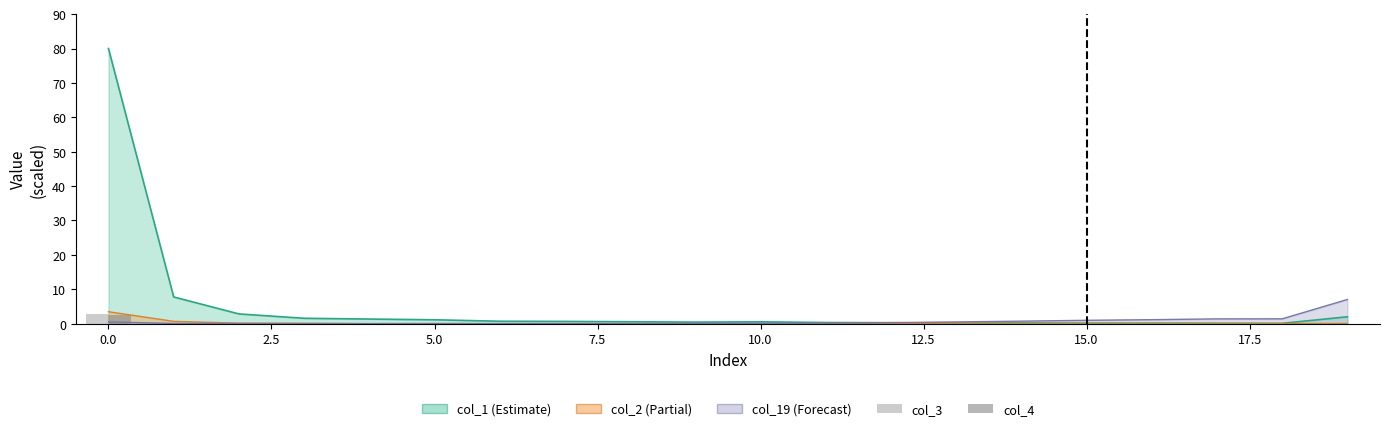

What is the difference between the second highest and minimum values in the col_4 series?

0.1